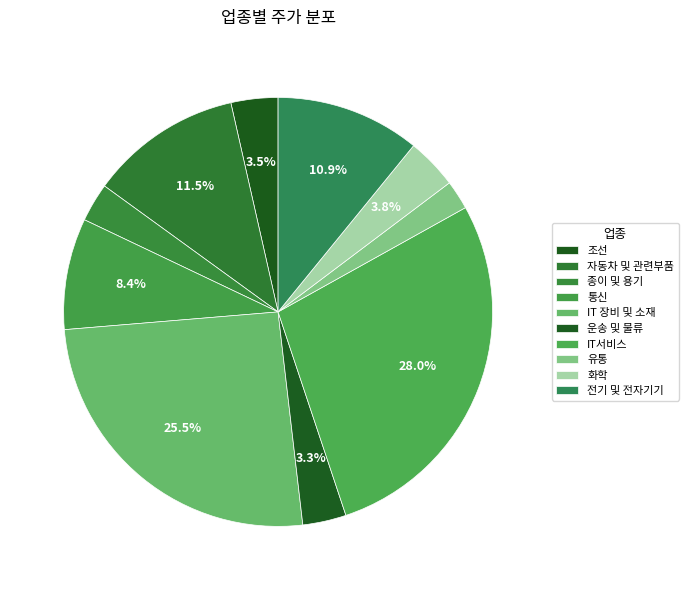

Does any single category account for the majority?

No